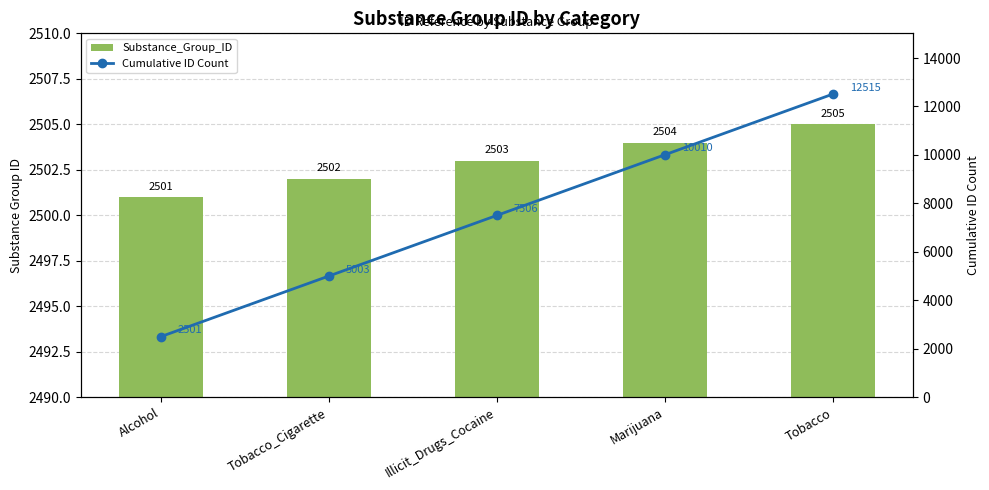

Reading left to right, transcribe all the data shown in this chart.

Substance_Group_ID: 2501	2502	2503	2504	2505
Cumulative ID Count: 2501	5003	7506	10010	12515